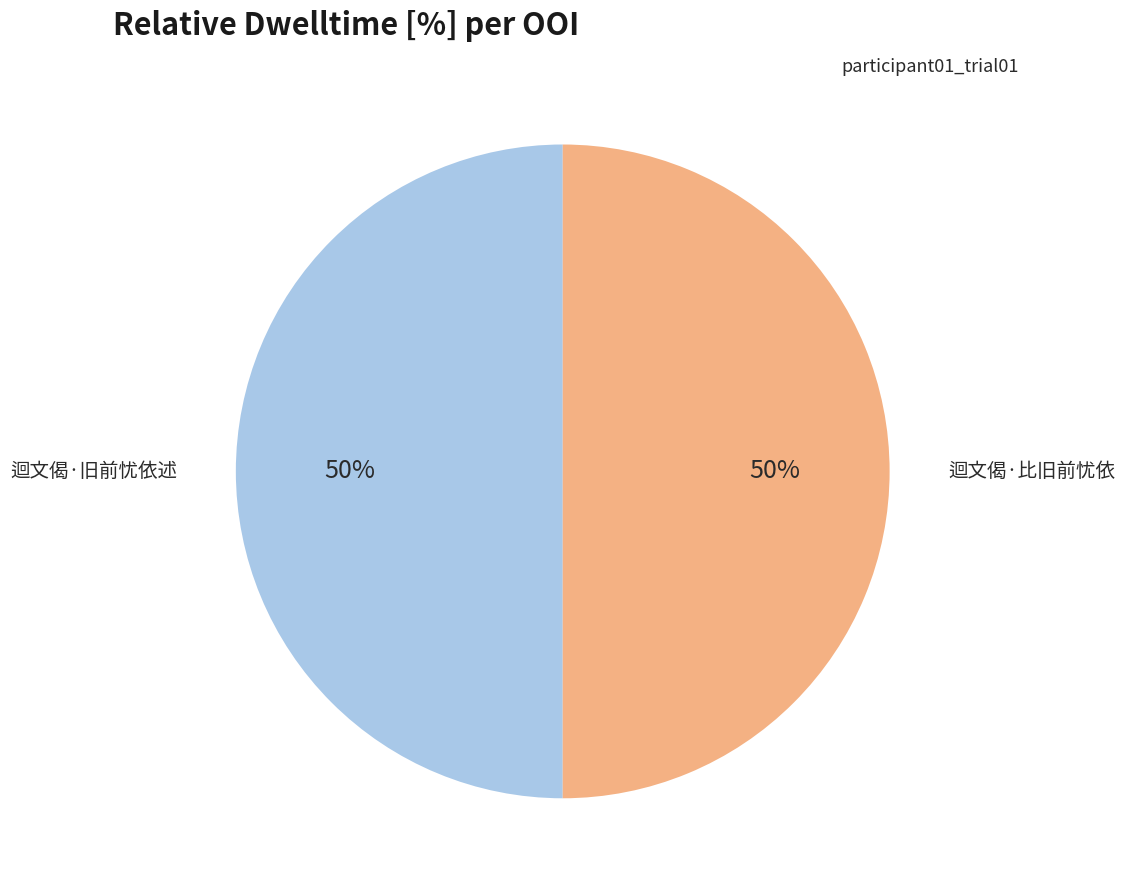

The 迴文偈·旧前忧依述 slice represents 50% of the pie. True or false?

True